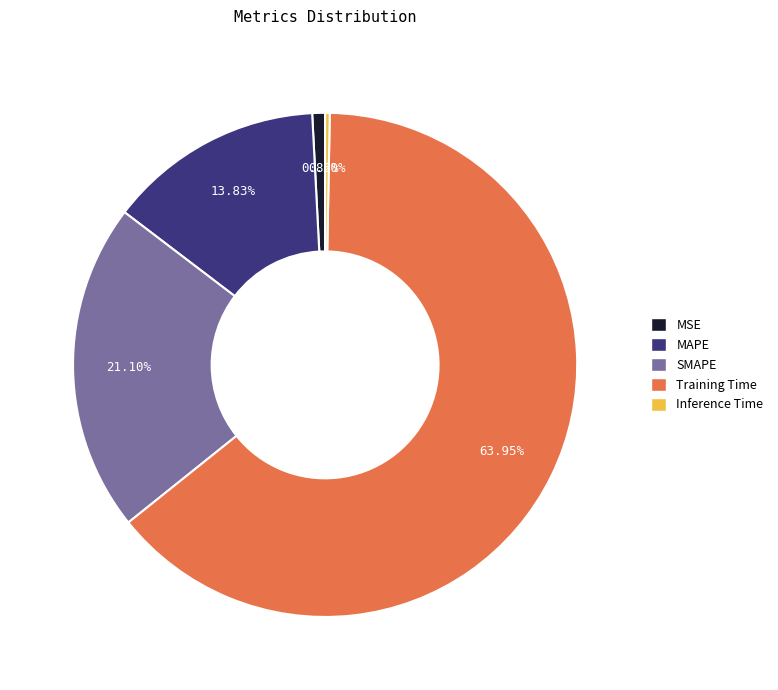

To the nearest percent, what percentage of the pie is SMAPE?

21%